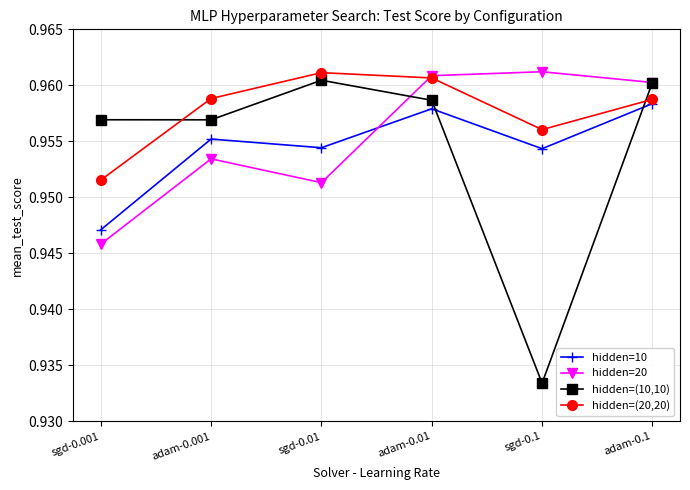

How many lines are shown in the chart?

4